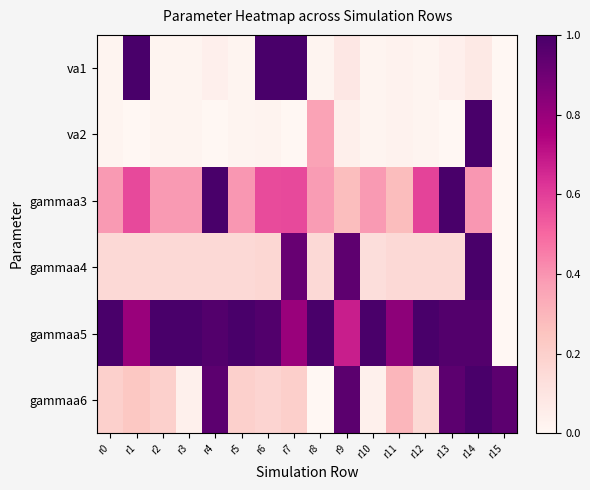

Reading left to right, extract all data points from this chart.

va1: r0=0.0	r1=1.0	r2=0.0	r3=0.0	r4=0.0	r5=0.0	r6=1.0	r7=1.0	r8=0.0	r9=0.1	r10=0.0	r11=0.0	r12=0.0	r13=0.0	r14=0.1	r15=0.0
va2: r0=0.0	r1=0.0	r2=0.0	r3=0.0	r4=0.0	r5=0.0	r6=0.0	r7=0.0	r8=0.4	r9=0.0	r10=0.0	r11=0.0	r12=0.0	r13=0.0	r14=1.0	r15=0.0
gammaa3: r0=0.4	r1=0.6	r2=0.4	r3=0.4	r4=1.0	r5=0.4	r6=0.6	r7=0.6	r8=0.4	r9=0.3	r10=0.4	r11=0.3	r12=0.6	r13=1.0	r14=0.4	r15=0.0
gammaa4: r0=0.2	r1=0.2	r2=0.2	r3=0.2	r4=0.2	r5=0.2	r6=0.2	r7=0.9	r8=0.2	r9=0.9	r10=0.1	r11=0.2	r12=0.2	r13=0.2	r14=1.0	r15=0.0
gammaa5: r0=1.0	r1=0.8	r2=1.0	r3=1.0	r4=1.0	r5=1.0	r6=1.0	r7=0.8	r8=1.0	r9=0.7	r10=1.0	r11=0.8	r12=1.0	r13=1.0	r14=1.0	r15=0.0
gammaa6: r0=0.2	r1=0.2	r2=0.2	r3=0.0	r4=0.9	r5=0.2	r6=0.2	r7=0.2	r8=0.0	r9=1.0	r10=0.0	r11=0.3	r12=0.2	r13=0.9	r14=1.0	r15=0.9